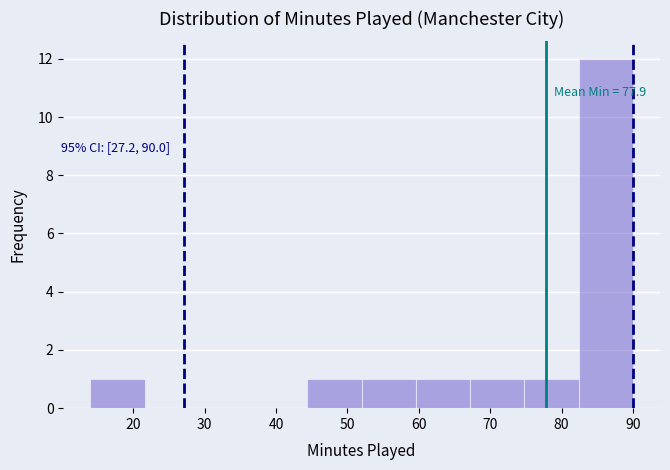

Which range on the x-axis has the tallest bar?

82.4 to 90.0